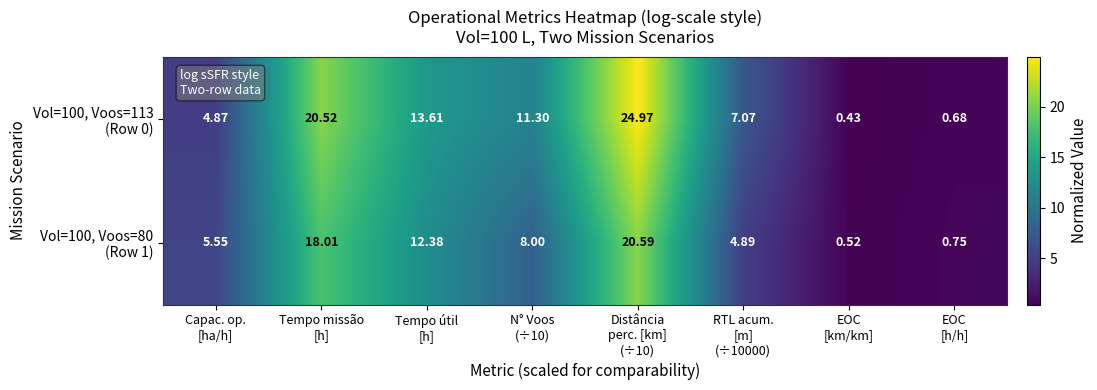

Count the number of categories in the chart.

8